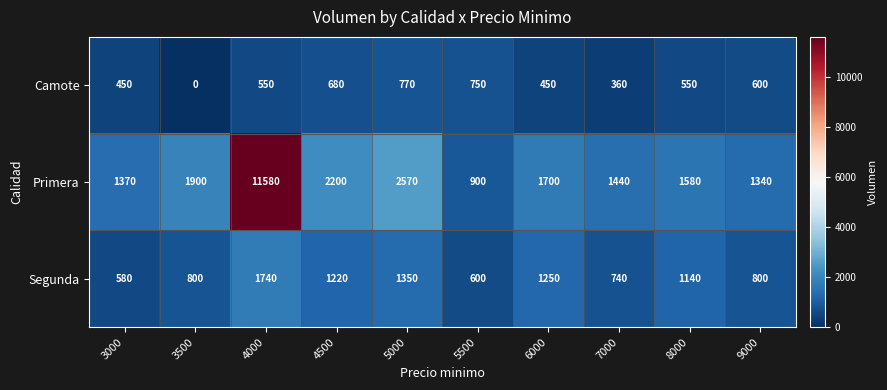

List the series in order of their peak value, lowest first.

Camote, Segunda, Primera